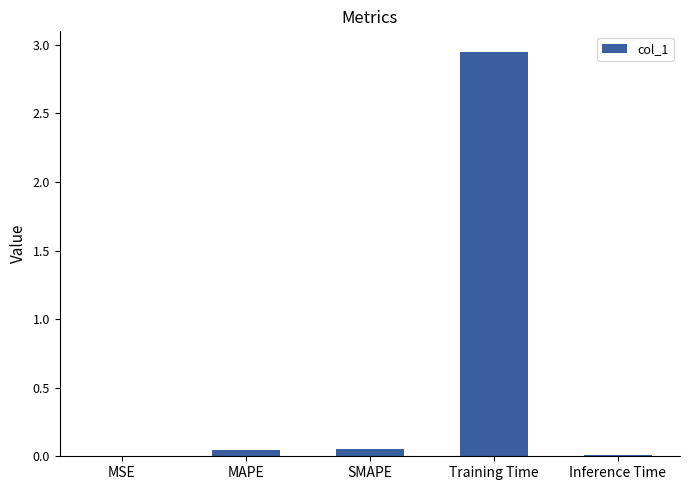

Which label corresponds to the largest value in the chart?

Training Time